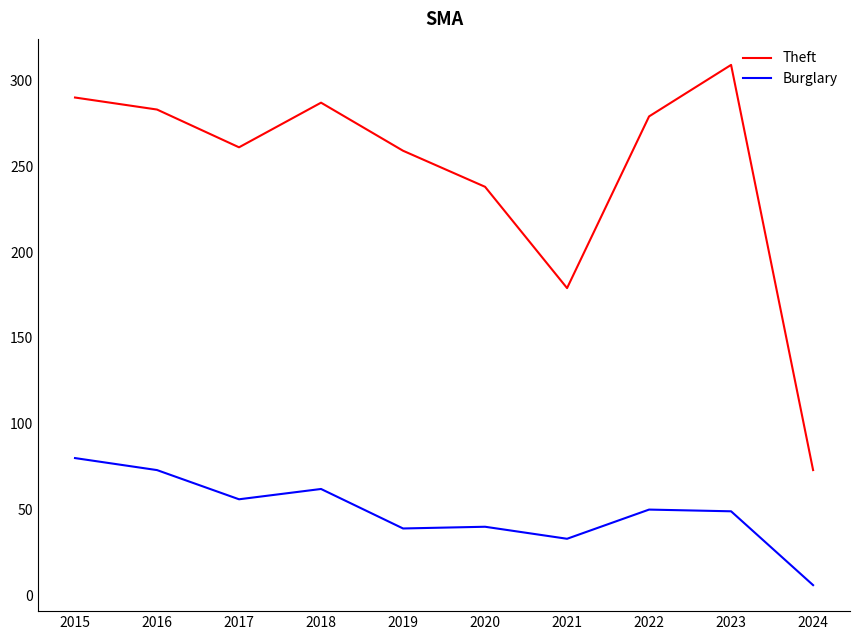

Is the value of Burglary at 2020 greater than the value of Theft at 2021?

No